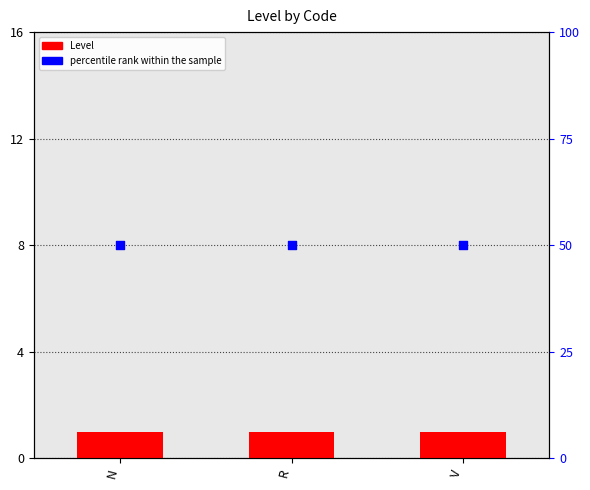

Which series has the largest Y range (max minus min)?

Level